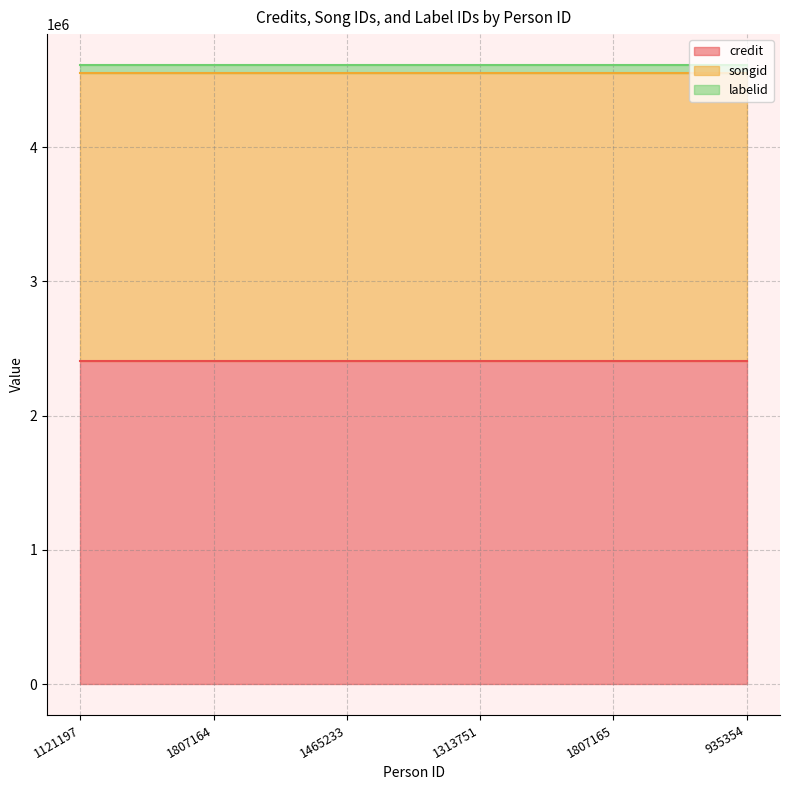

How many lines are shown in the chart?

3